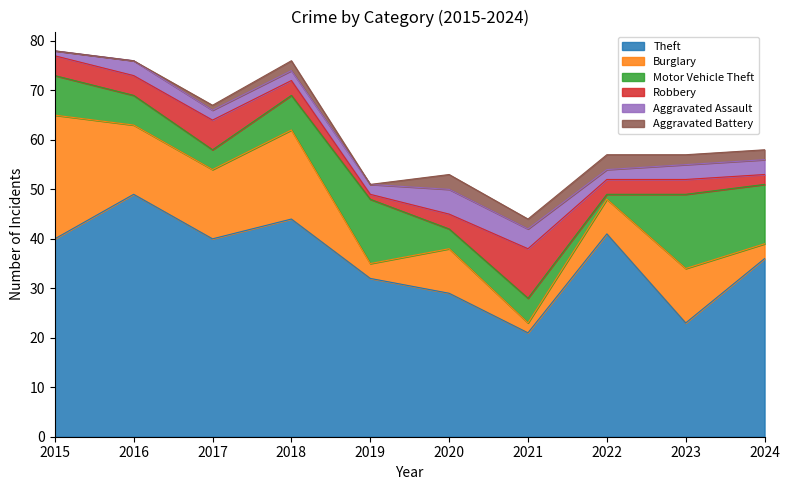

What is the maximum value for Burglary?

25